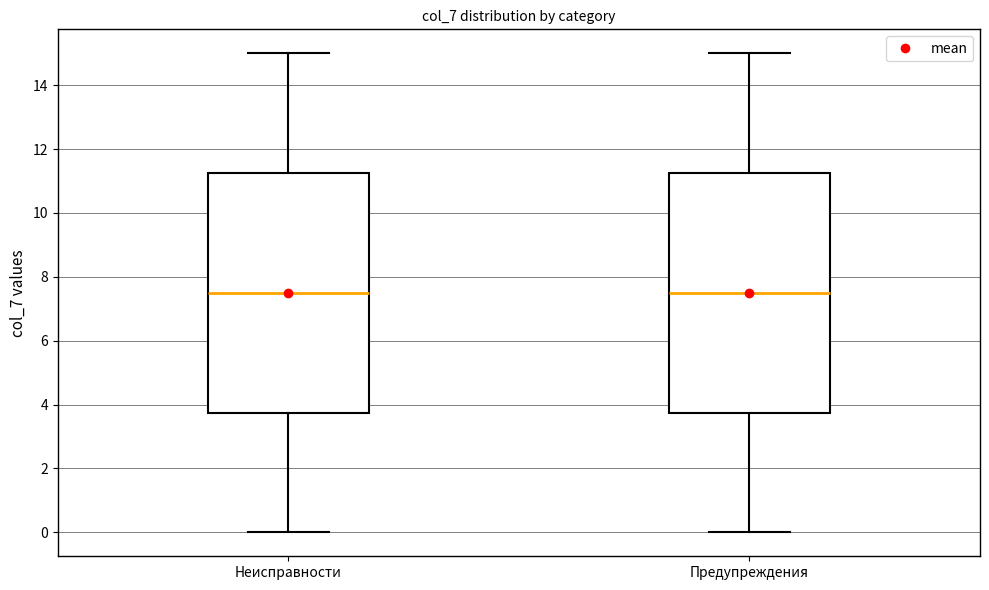

Reading left to right, transcribe this box plot: for each box, give where its median line is, the range the box spans, and where its two whiskers end, as read against the y-axis. The values are not printed on the chart, so give them approximately, as read against the axis.

Неисправности: median 7.6, box 3.8 to 11.2, whiskers 0.0 to 15.0
Предупреждения: median 7.6, box 3.8 to 11.2, whiskers 0.0 to 15.0